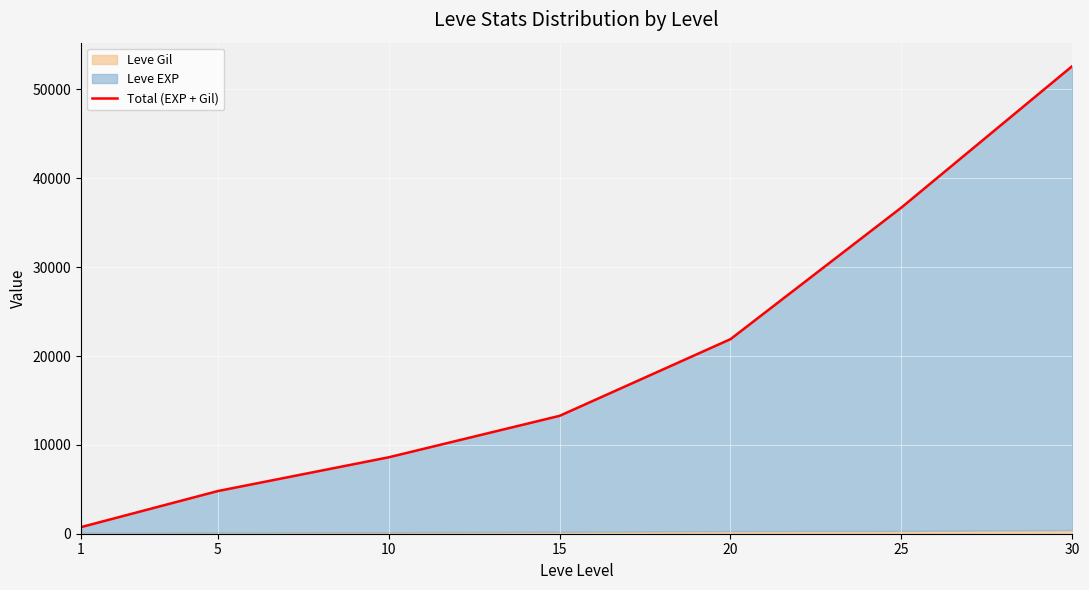

The value at 1 is 742. True or false?

True